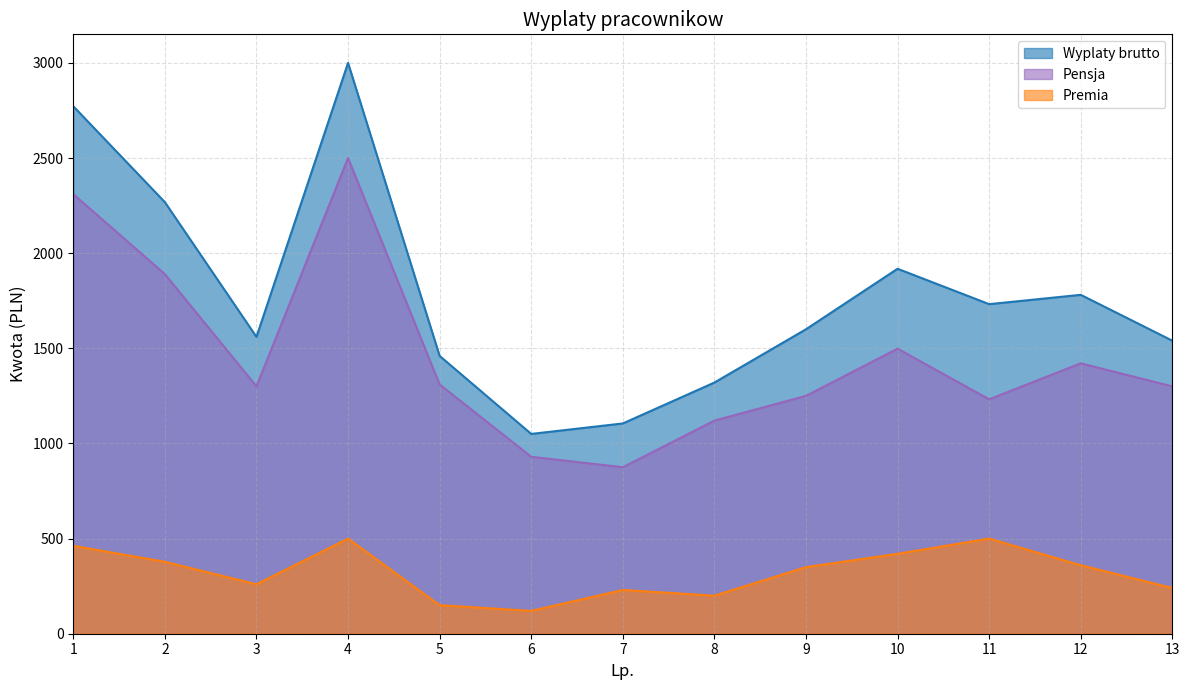

Does the chart display data point markers on the line(s)?

No